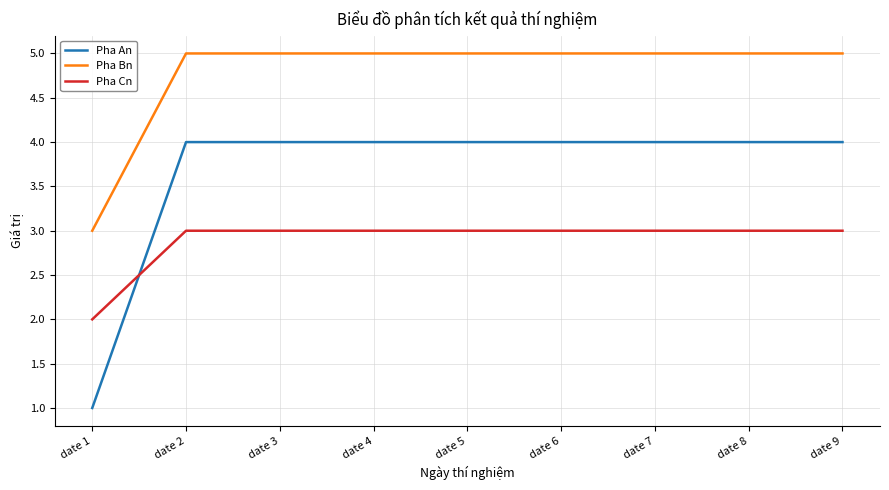

Reading left to right, transcribe all the data shown in this chart.

Pha An: 1	4	4	4	4	4	4	4	4
Pha Bn: 3	5	5	5	5	5	5	5	5
Pha Cn: 2	3	3	3	3	3	3	3	3